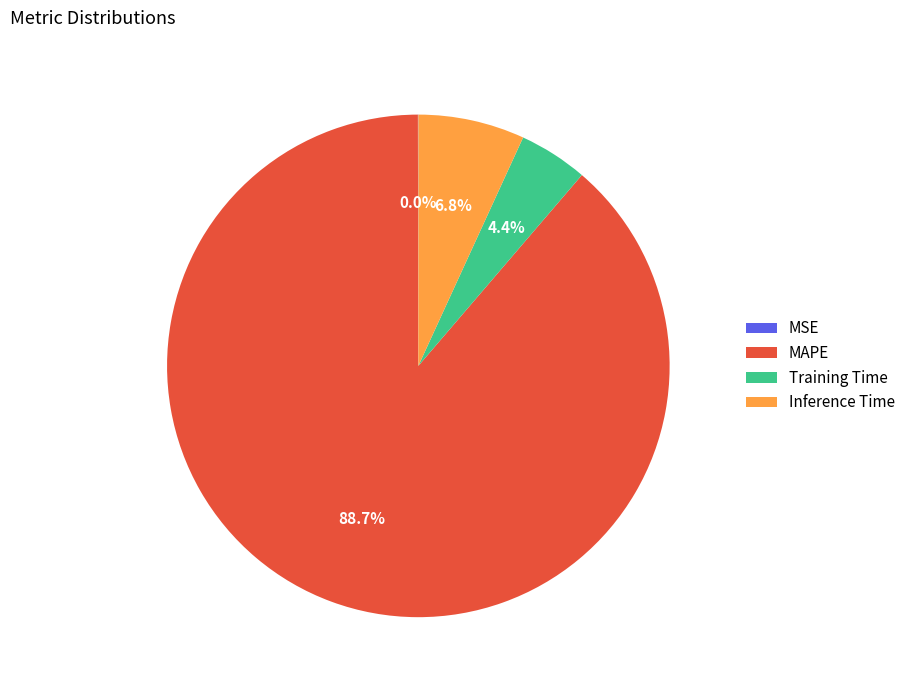

Which category has the biggest portion of the pie?

MAPE